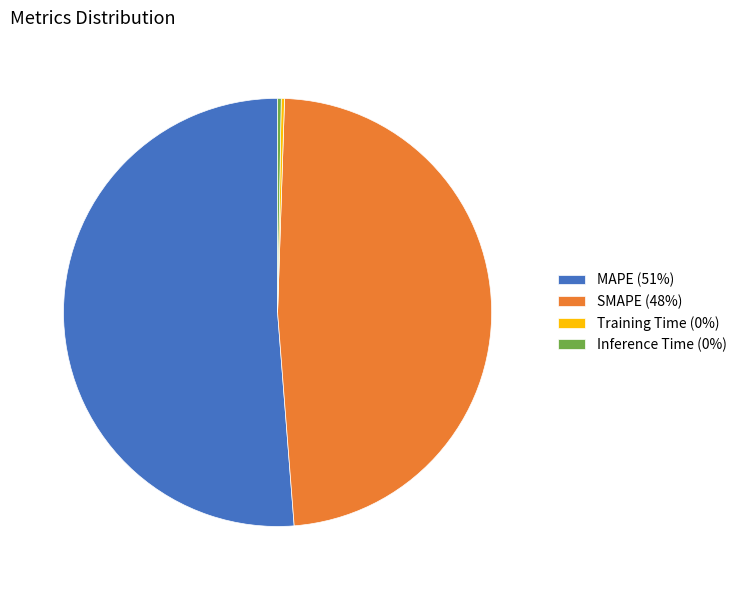

Which category accounts for the majority?

MAPE